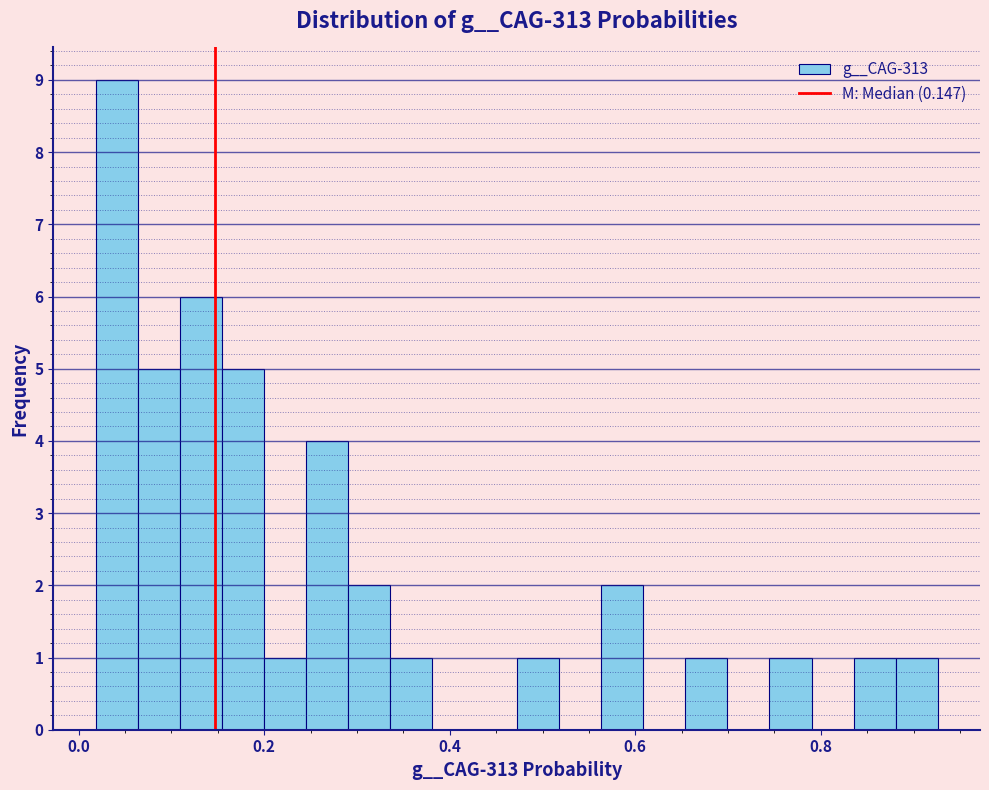

Read against the x-axis, roughly where is the centre of the tallest bar?

0.04